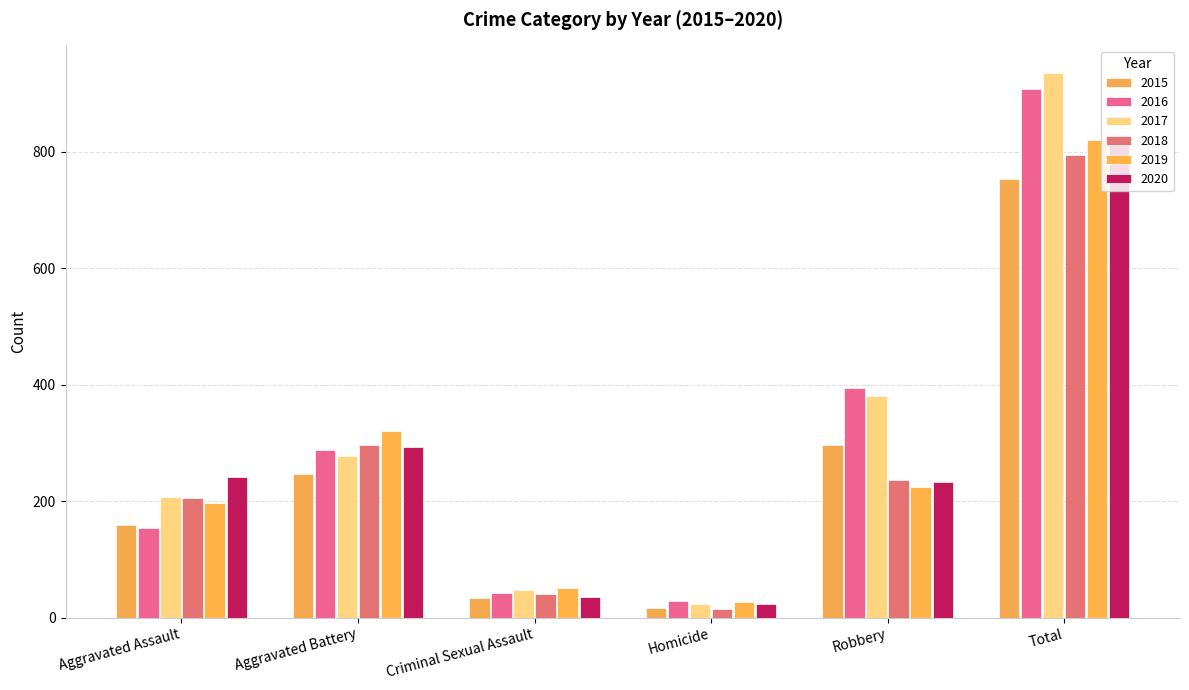

Rank the series by their maximum value, from highest to lowest.

2017, 2016, 2020, 2019, 2018, 2015